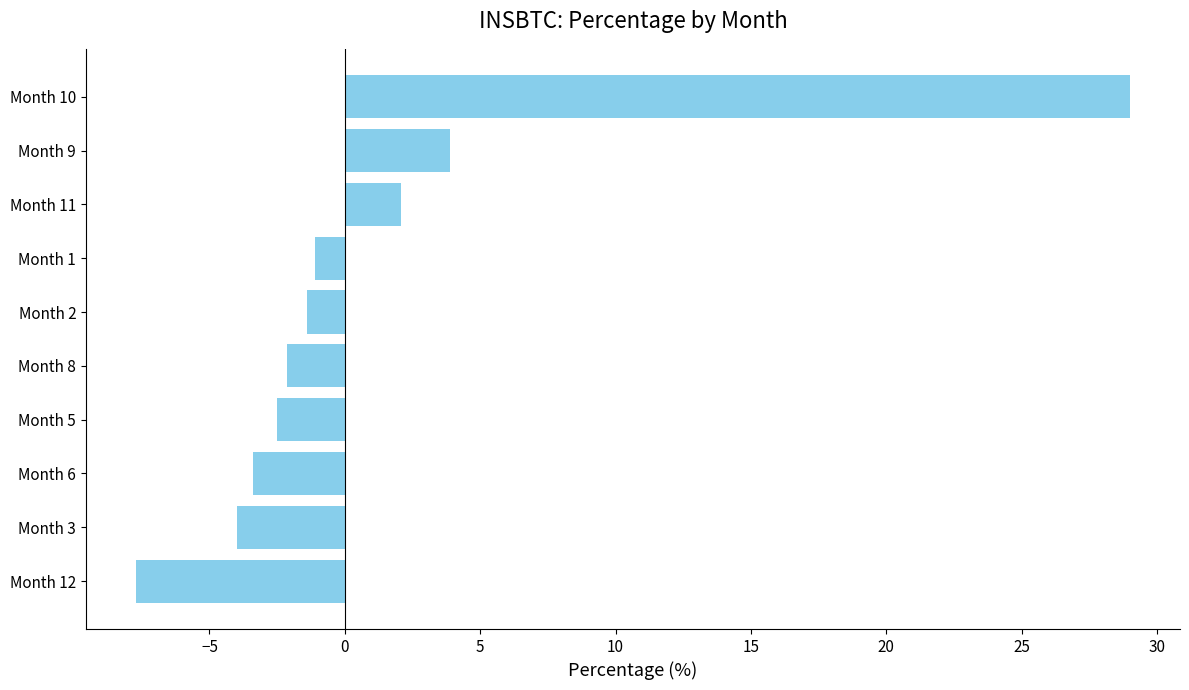

What is the smallest value displayed?

-7.7